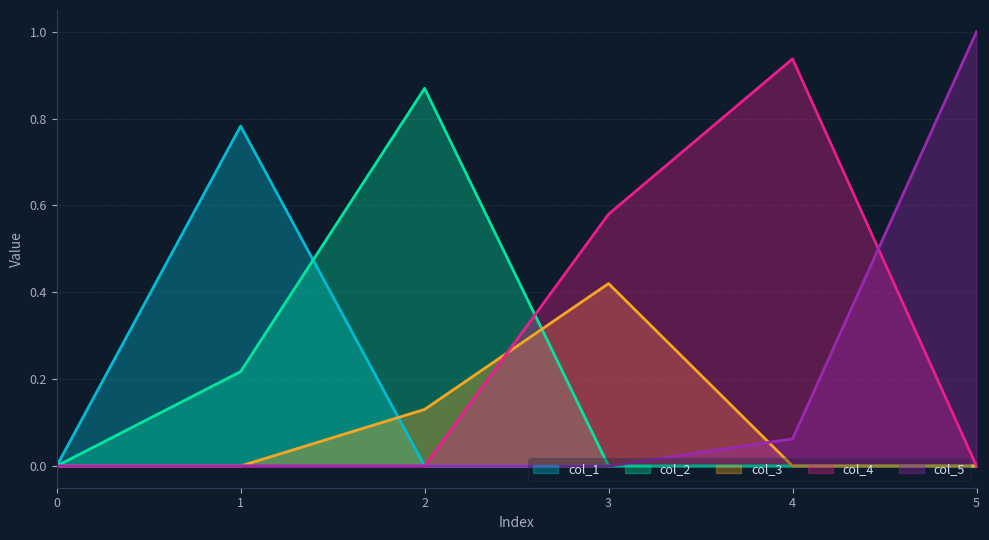

True or false: col_4 and col_3 cross at least once.

True